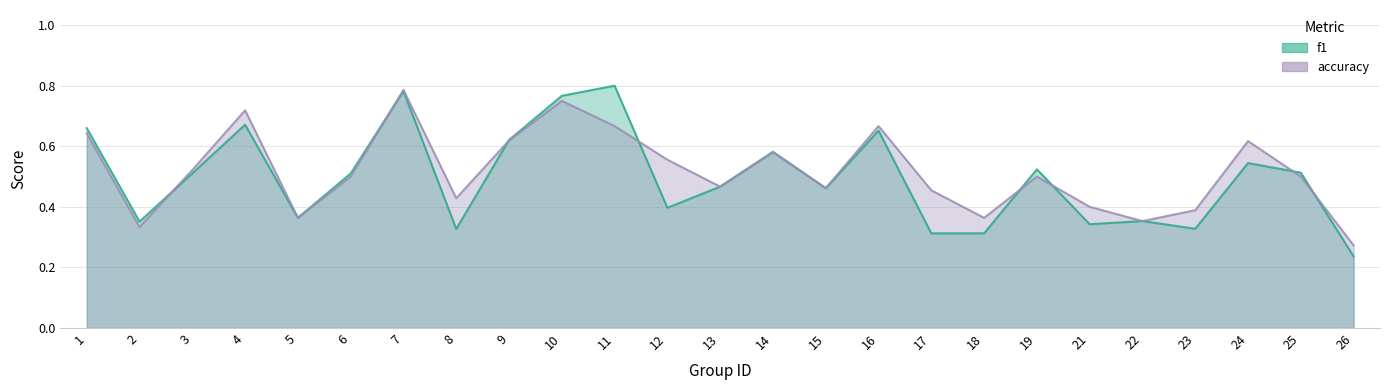

What is the minimum value for accuracy?

0.3